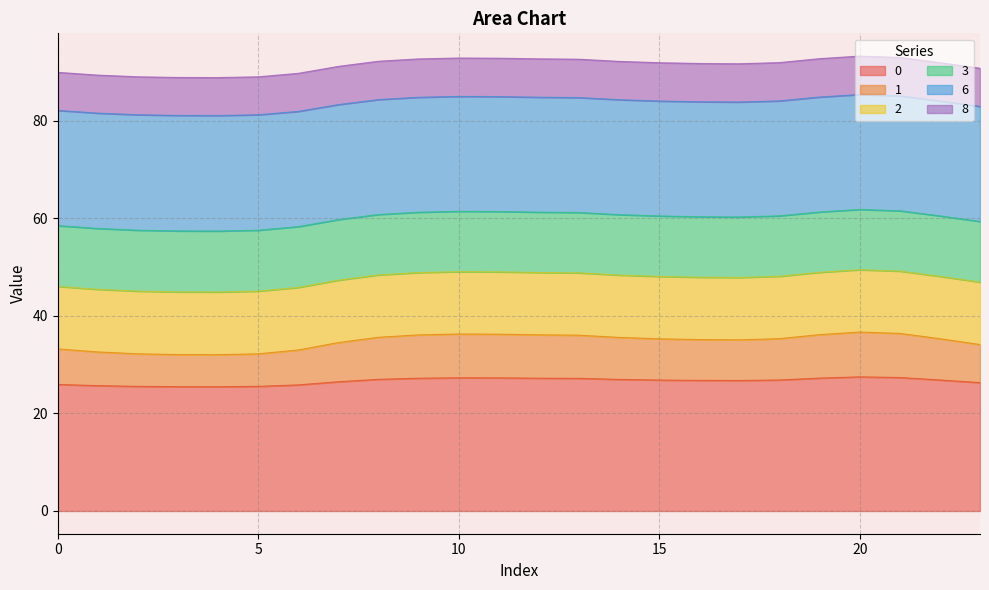

What is the average value of the 2 series?

47.5